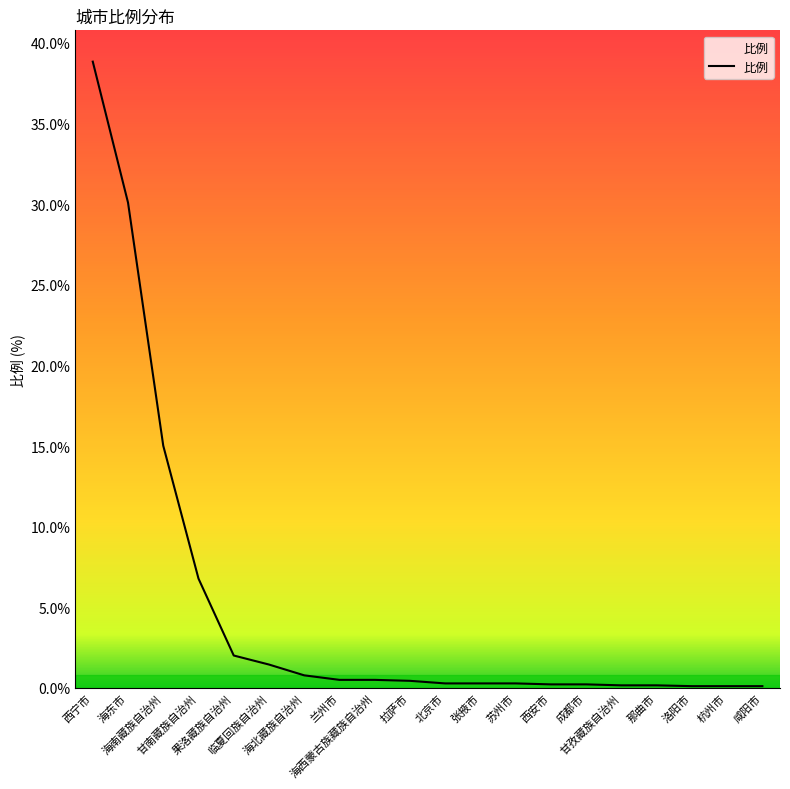

What is the sum of the values at 海南藏族自治州 and 甘孜藏族自治州?

15.2